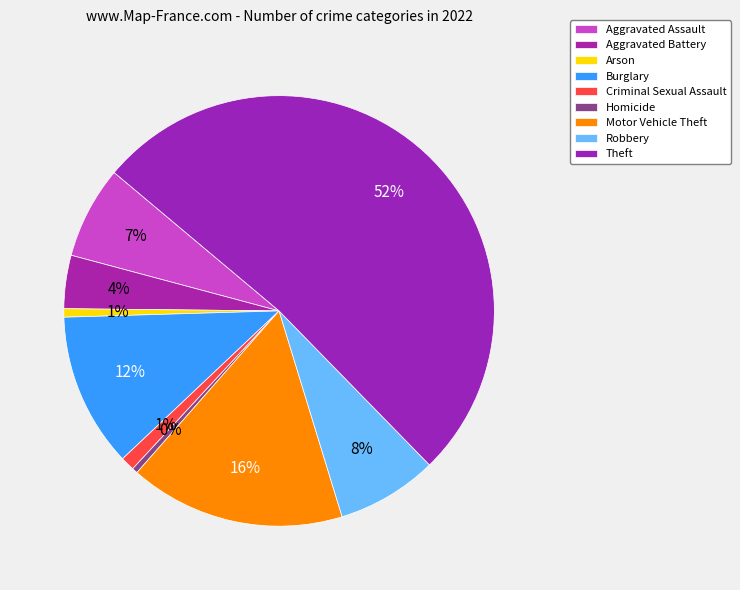

To the nearest percent, what is the combined percentage of Homicide and Arson?

1%